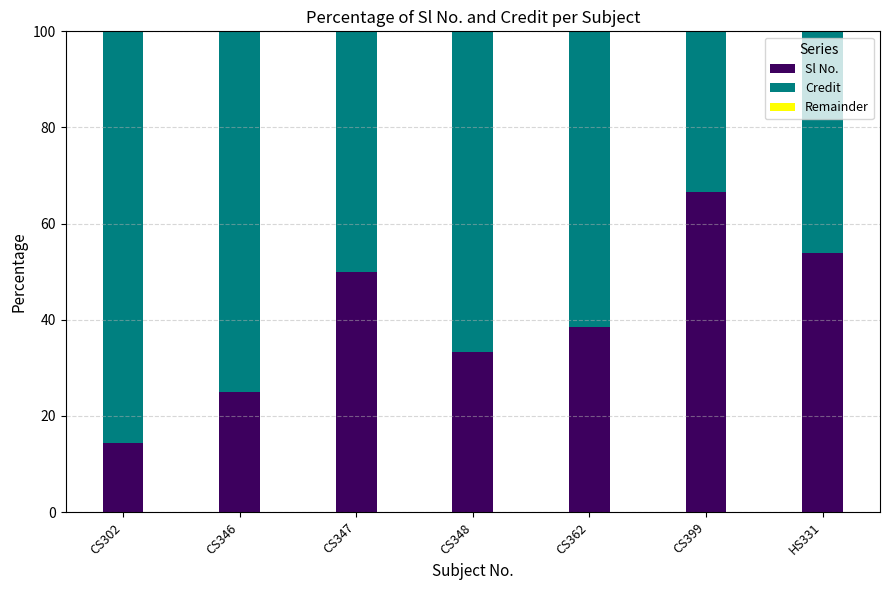

What is the total value across all series at CS346?

100.0